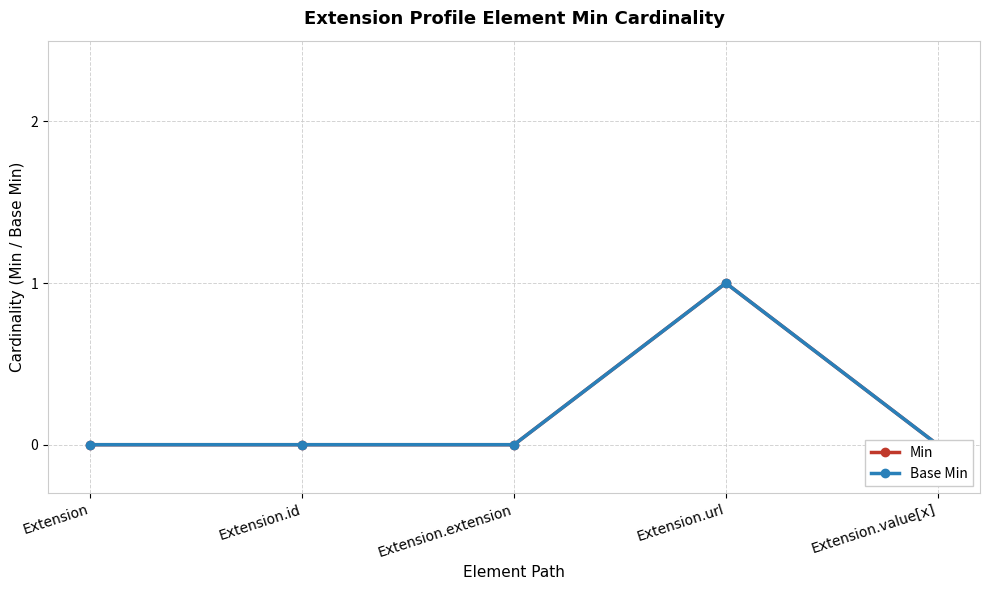

At how many categories does at least one series exceed 0?

1